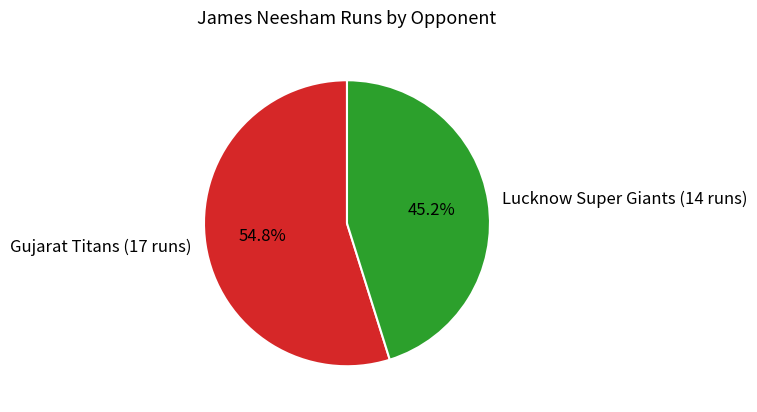

The Lucknow Super Giants (14 runs) slice represents 45% of the pie. True or false?

True